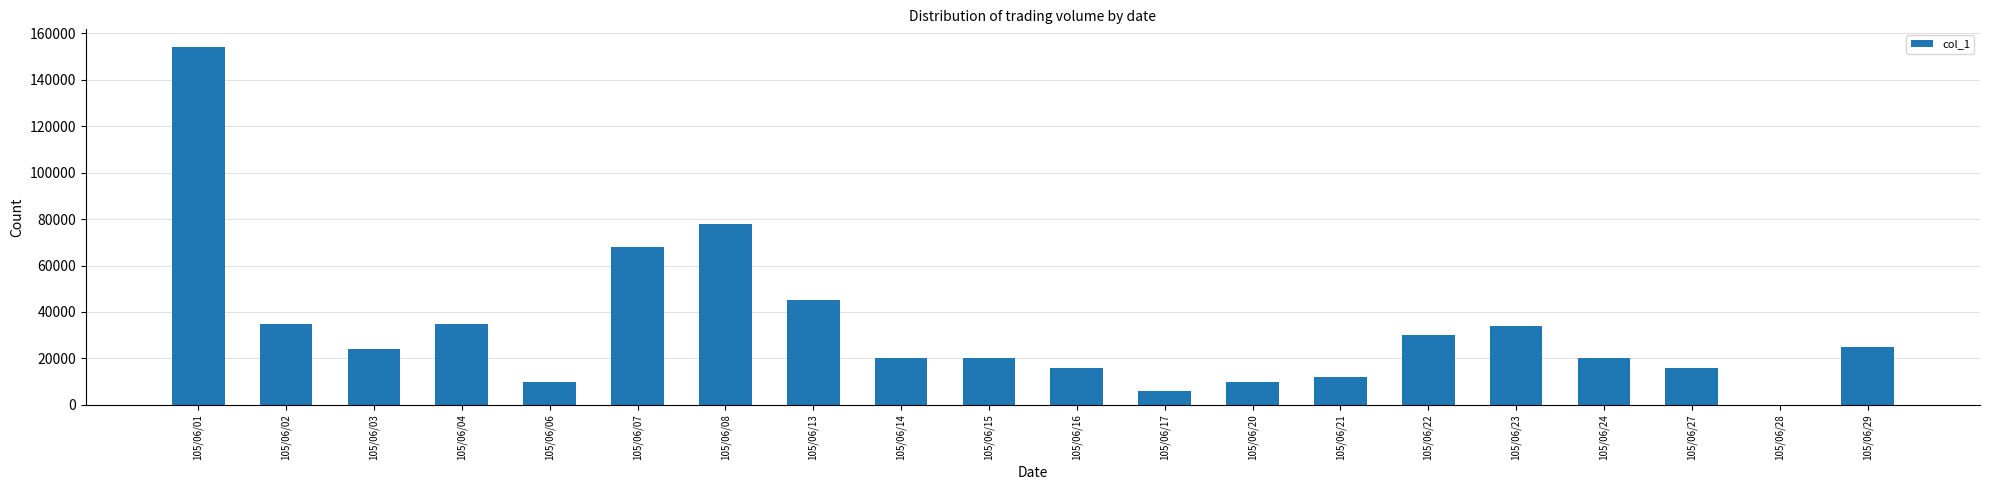

What is the greatest value displayed?

154000